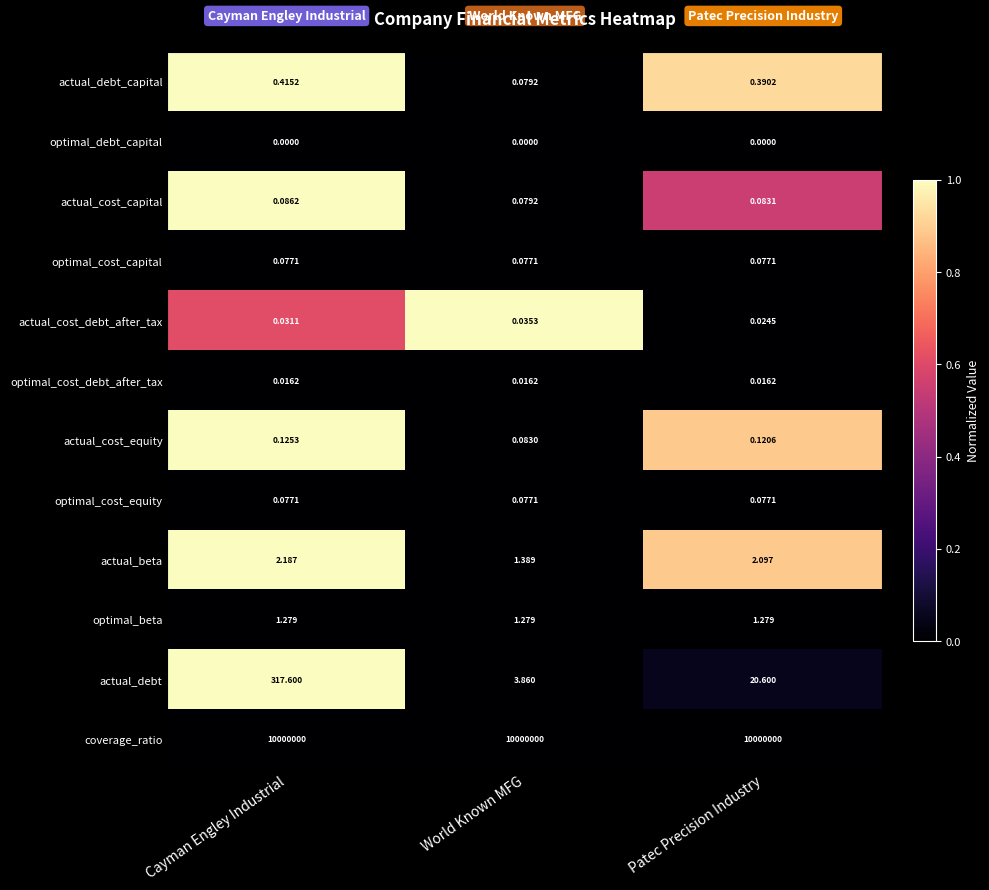

List the labels in order of actual_cost_equity value, smallest first.

World Known MFG, Patec Precision Industry, Cayman Engley Industrial